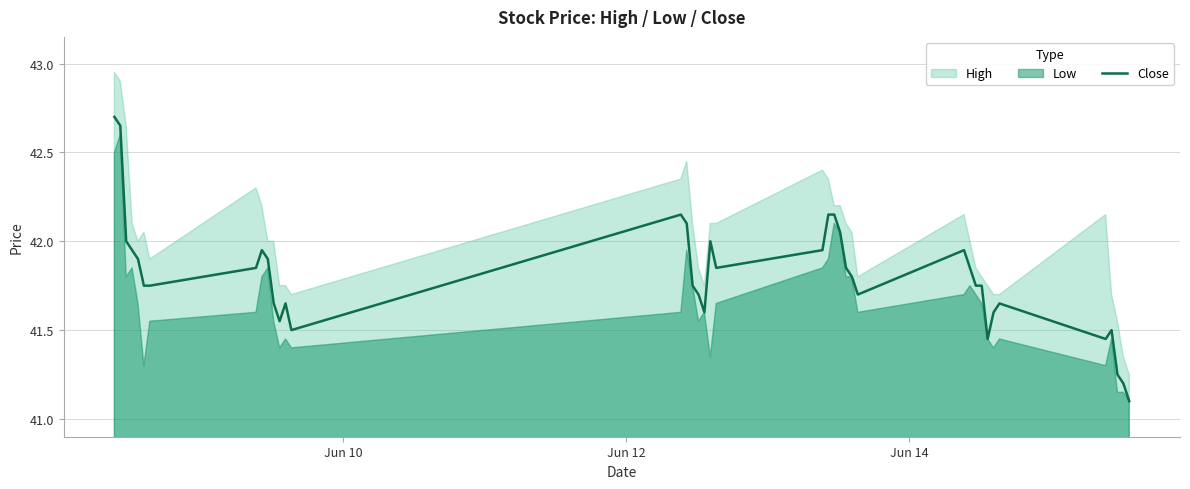

Reading left to right, extract all data points from this chart.

42.7	42.6	42.0	42.0	41.9	41.8	41.8	41.9	42.0	41.9	41.6	41.5	41.6	41.5	42.1	42.1	41.8	41.7	41.6	42.0	41.9	42.0	42.1	42.1	42.0	41.9	41.8	41.7	42.0	41.9	41.8	41.8	41.5	41.6	41.6	41.5	41.5	41.2	41.2	41.1